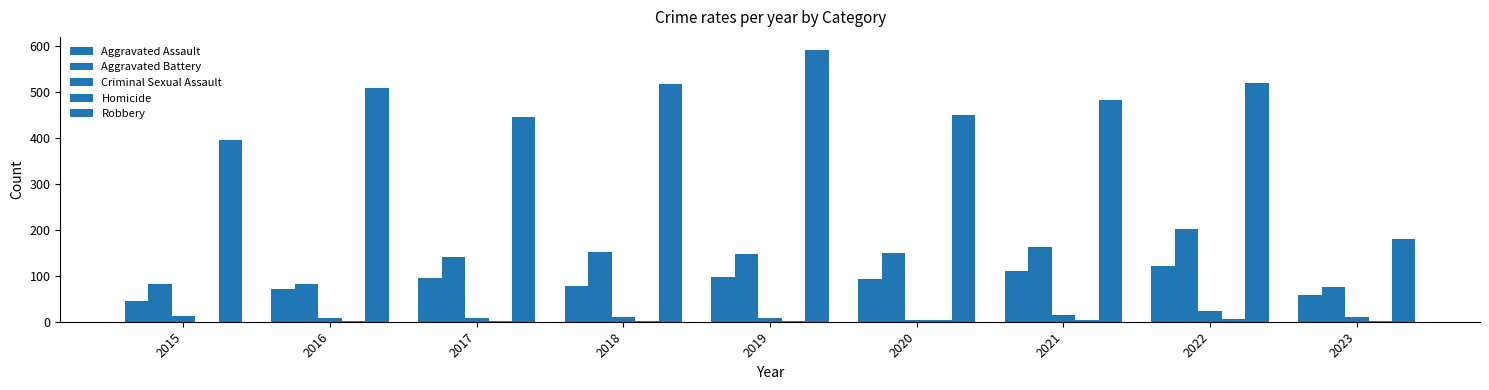

What is the value of the Aggravated Battery bar at the 2nd from the left?

82